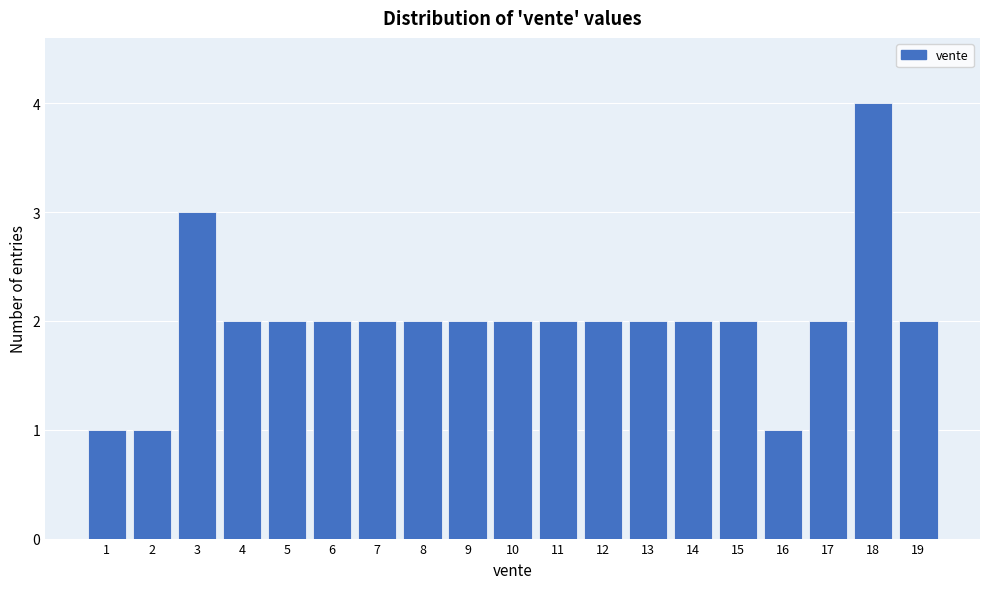

Reading left to right, list every bar in this chart as the range it spans on the x-axis followed by its height. The values are not printed on the chart, so give them approximately, as read against the axis.

0.5 to 1.5: 1
1.5 to 2.5: 1
2.5 to 3.5: 3
3.5 to 4.5: 2
4.5 to 5.5: 2
5.5 to 6.5: 2
6.5 to 7.5: 2
7.5 to 8.5: 2
8.5 to 9.5: 2
9.5 to 10.5: 2
10.5 to 11.5: 2
11.5 to 12.5: 2
12.5 to 13.5: 2
13.5 to 14.5: 2
14.5 to 15.5: 2
15.5 to 16.5: 1
16.5 to 17.5: 2
17.5 to 18.5: 4
18.5 to 19.5: 2